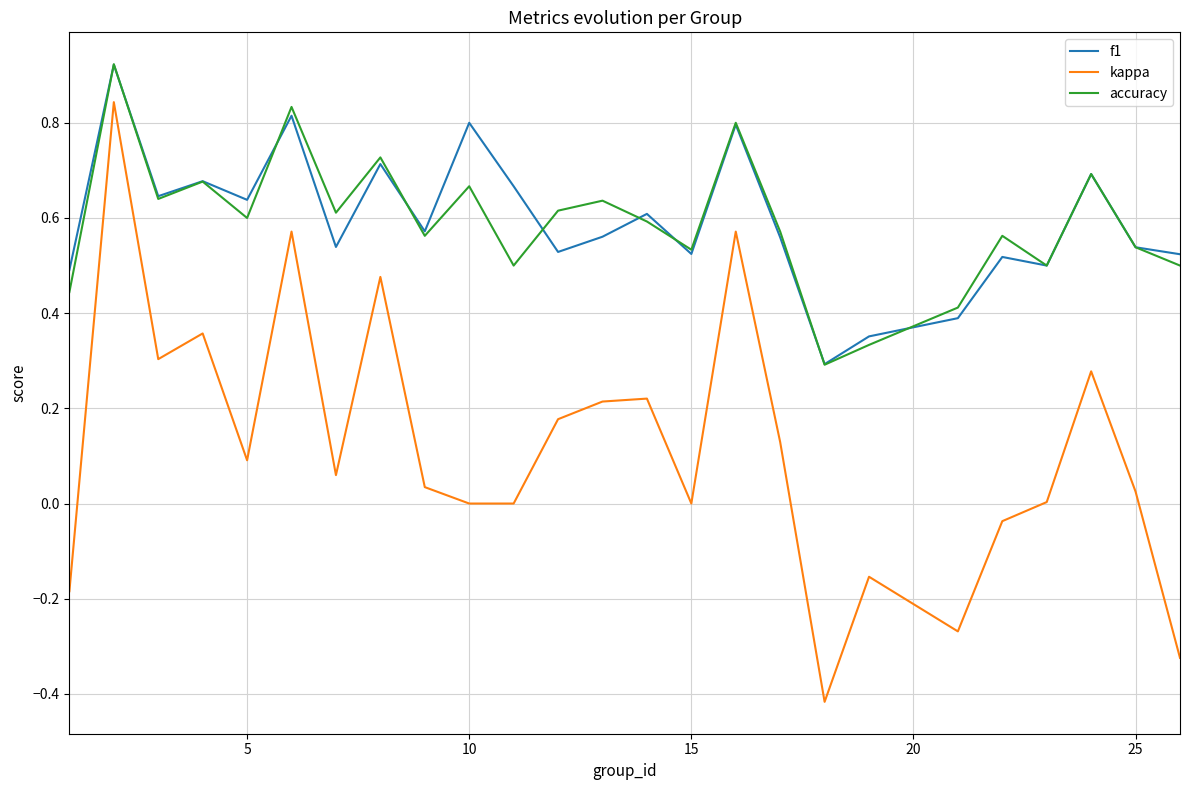

How many categories are shown in the chart?

25